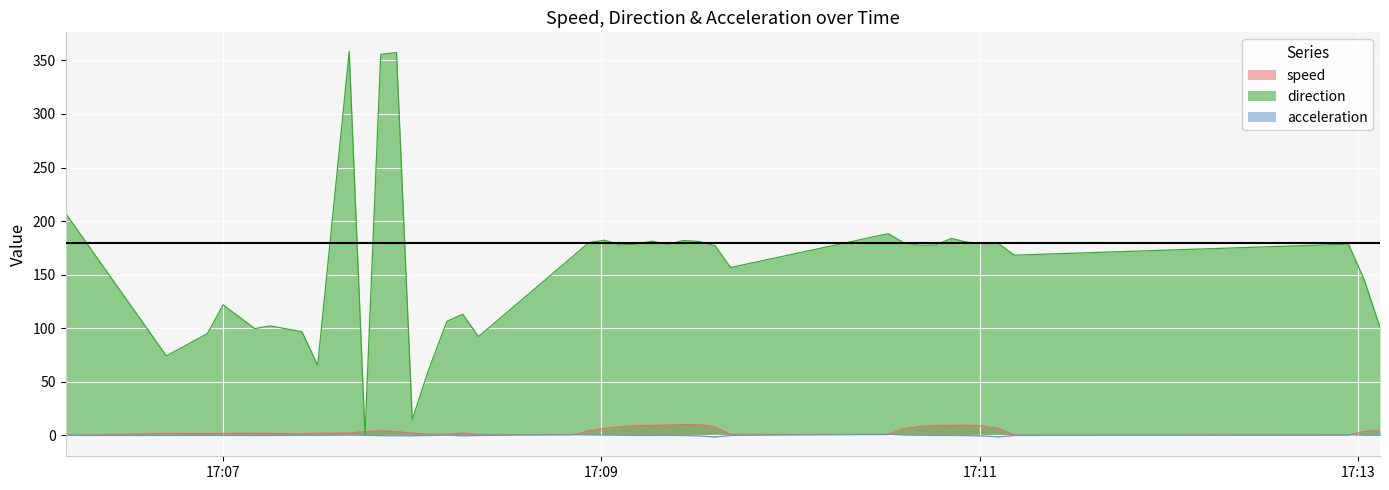

What is the lowest value of the acceleration series?

-1.4